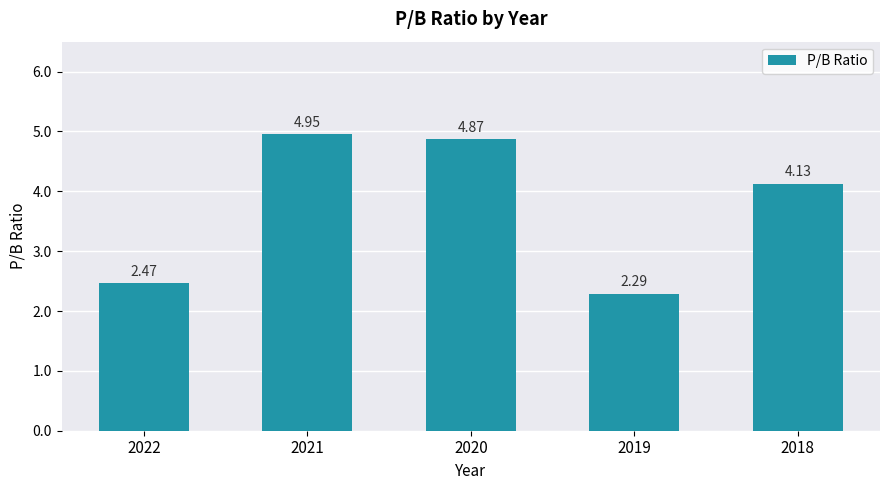

What is the smallest value displayed?

2.3